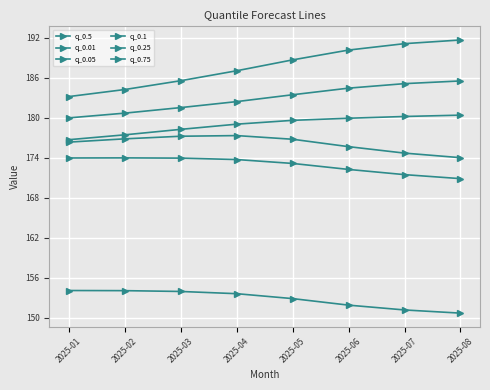

What is the total value across all series at 2025-03?

1050.6